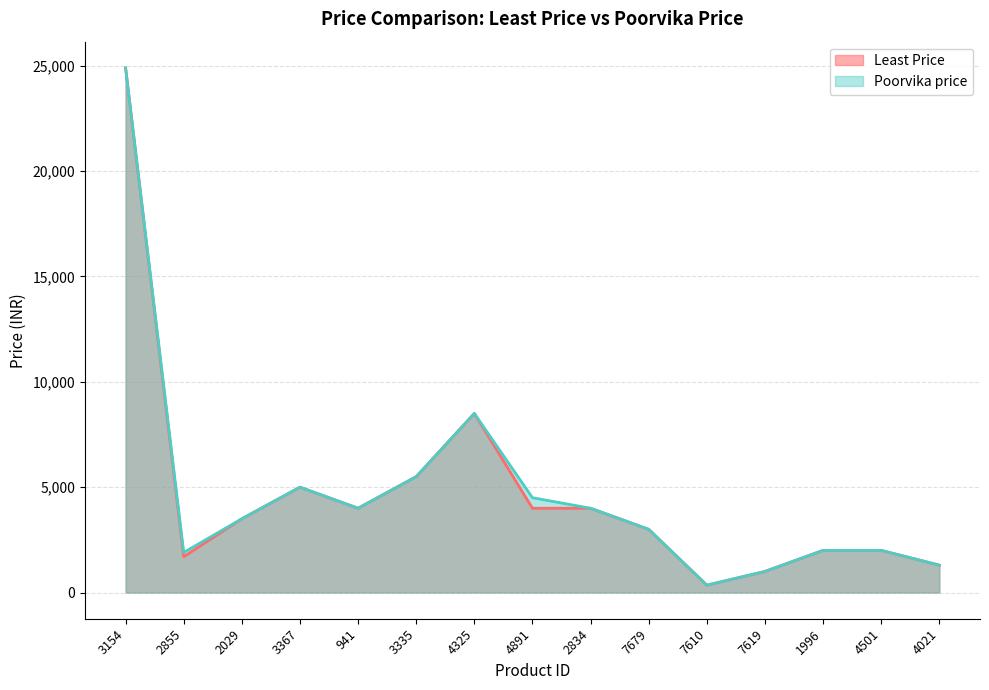

True or false: Poorvika price has a value of 5204 at 2834.

False